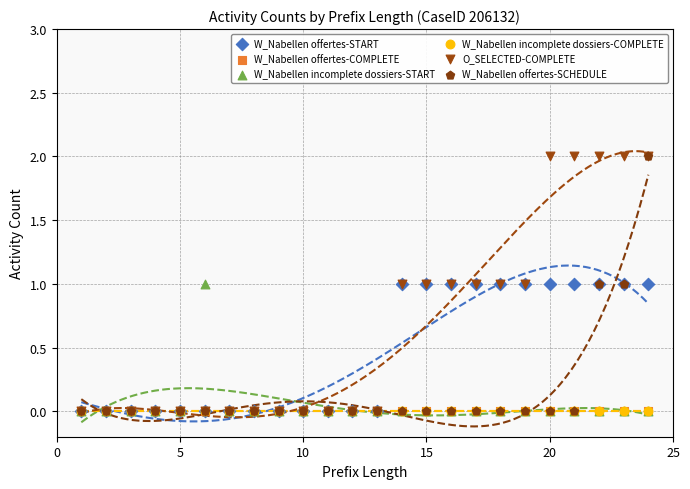

What are all the series names shown in the legend?

W_Nabellen offertes-START, W_Nabellen offertes-COMPLETE, W_Nabellen incomplete dossiers-START, W_Nabellen incomplete dossiers-COMPLETE, O_SELECTED-COMPLETE, W_Nabellen offertes-SCHEDULE